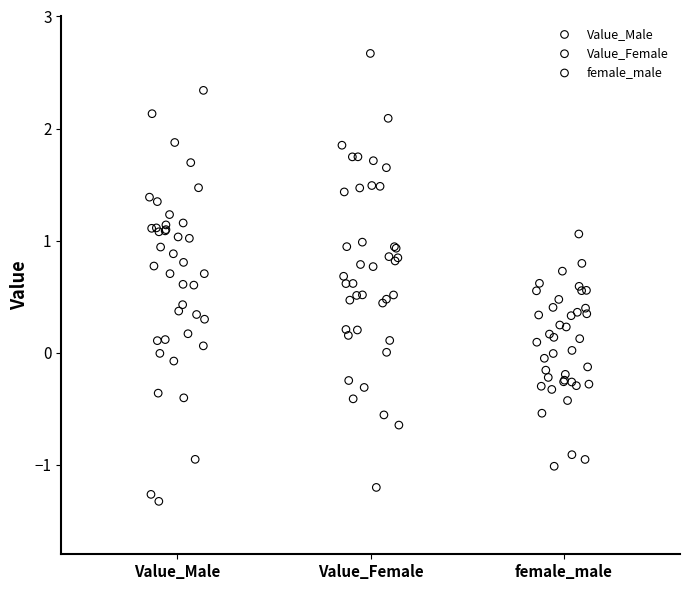

Which series contains the highest Y value?

Value_Female